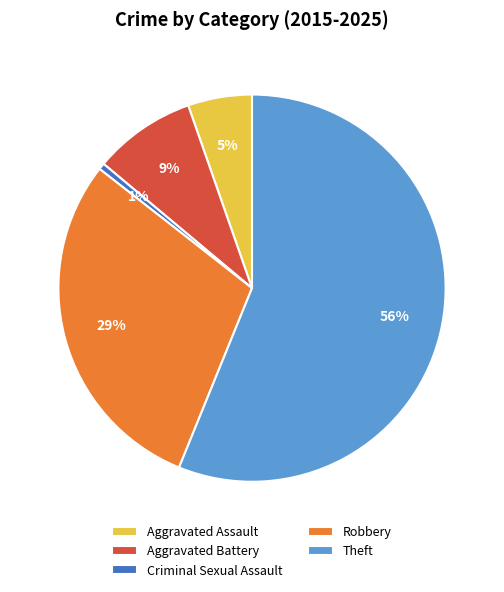

How many slices are in this pie chart?

5